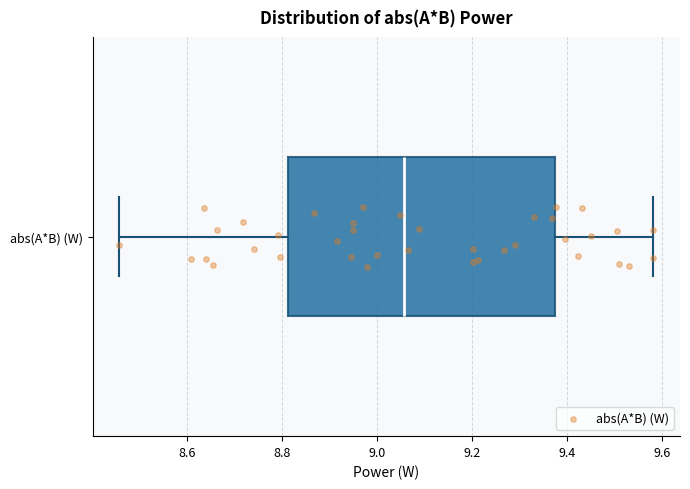

Transcribe this box plot: give where the median line is, the range the box spans, and where the two whiskers end, as read against the x-axis. The values are not printed on the chart, so give them approximately, as read against the axis.

median 9.06, box 8.82 to 9.38, whiskers 8.46 to 9.58